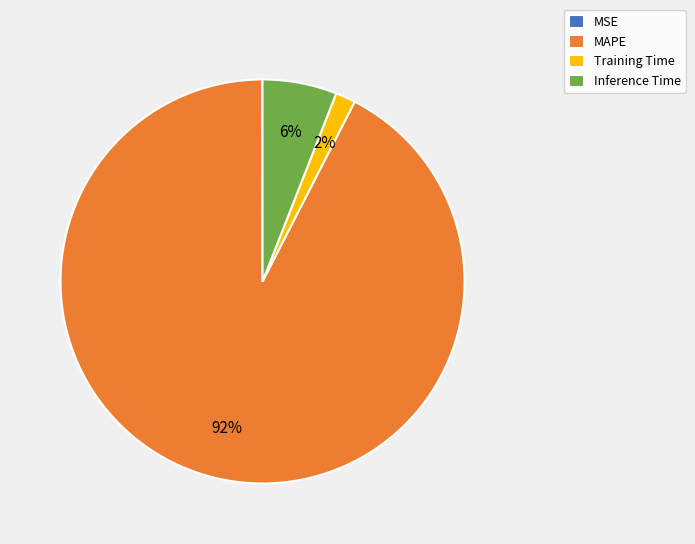

Does MAPE represent more than half of the total?

Yes